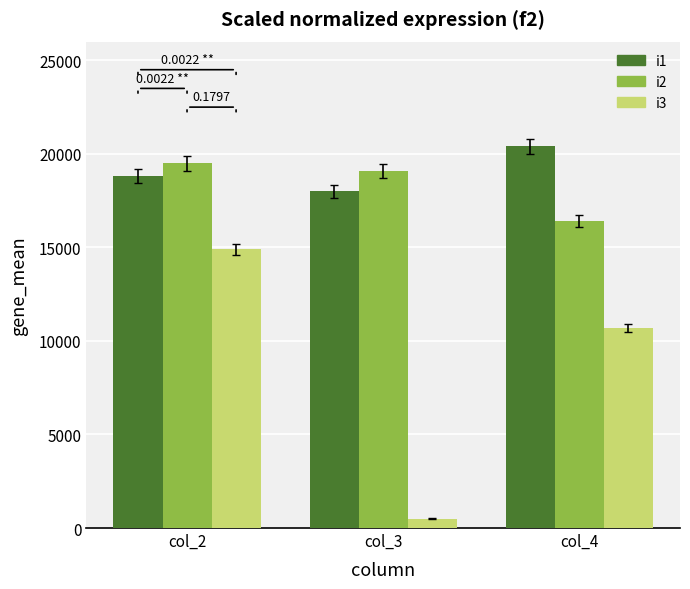

Reading left to right, transcribe all the data shown in this chart.

i1: 18800	18000	20400
i2: 19500	19100	16400
i3: 14900	500	10700